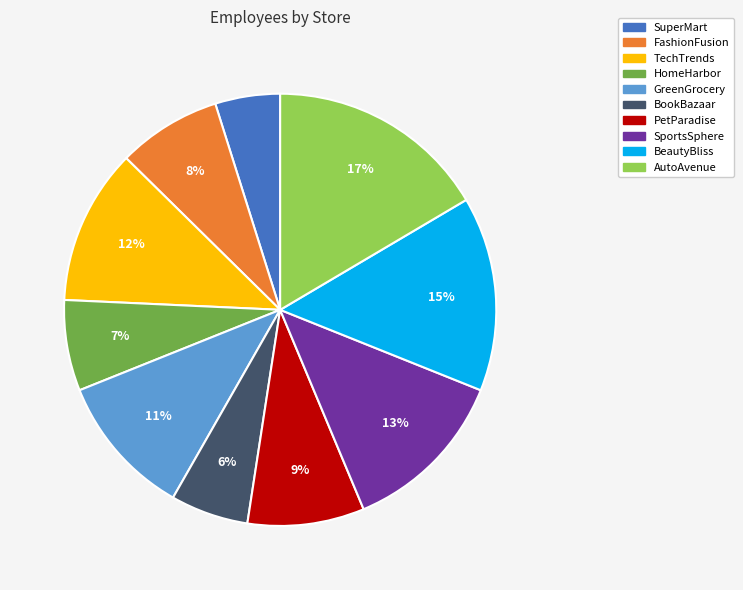

Count the number of slices in the pie.

10